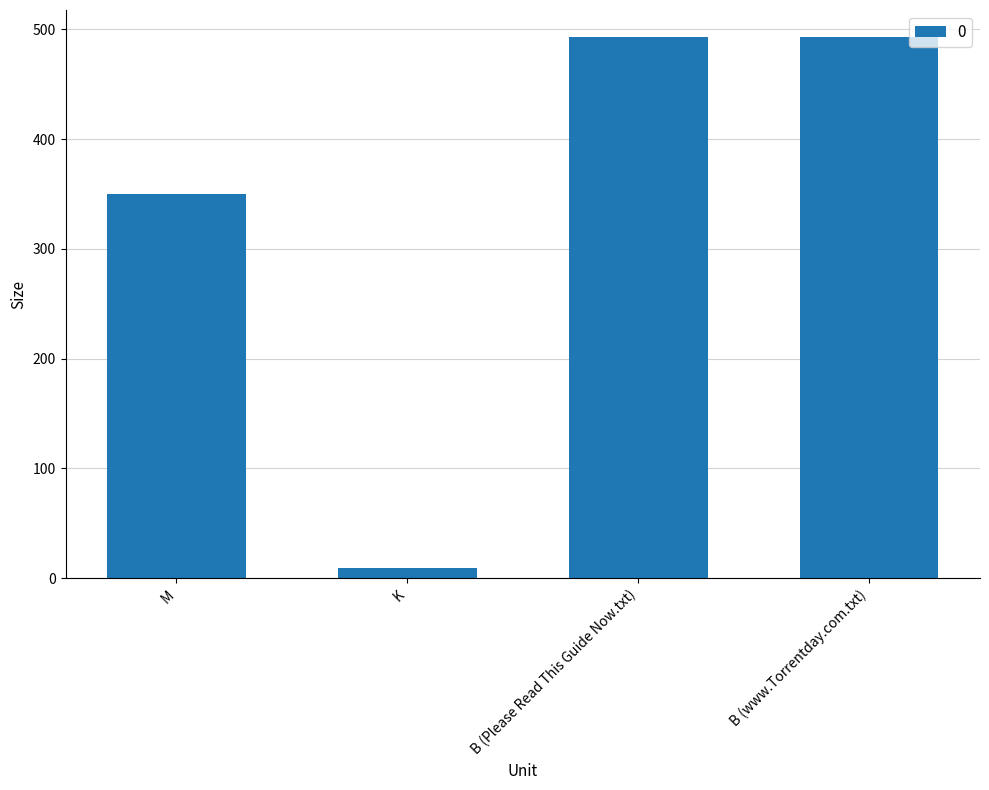

Reading left to right, transcribe all the data shown in this chart.

M=350.4	K=9.1	B (Please Read This Guide Now.txt)=493.0	B (www.Torrentday.com.txt)=493.0